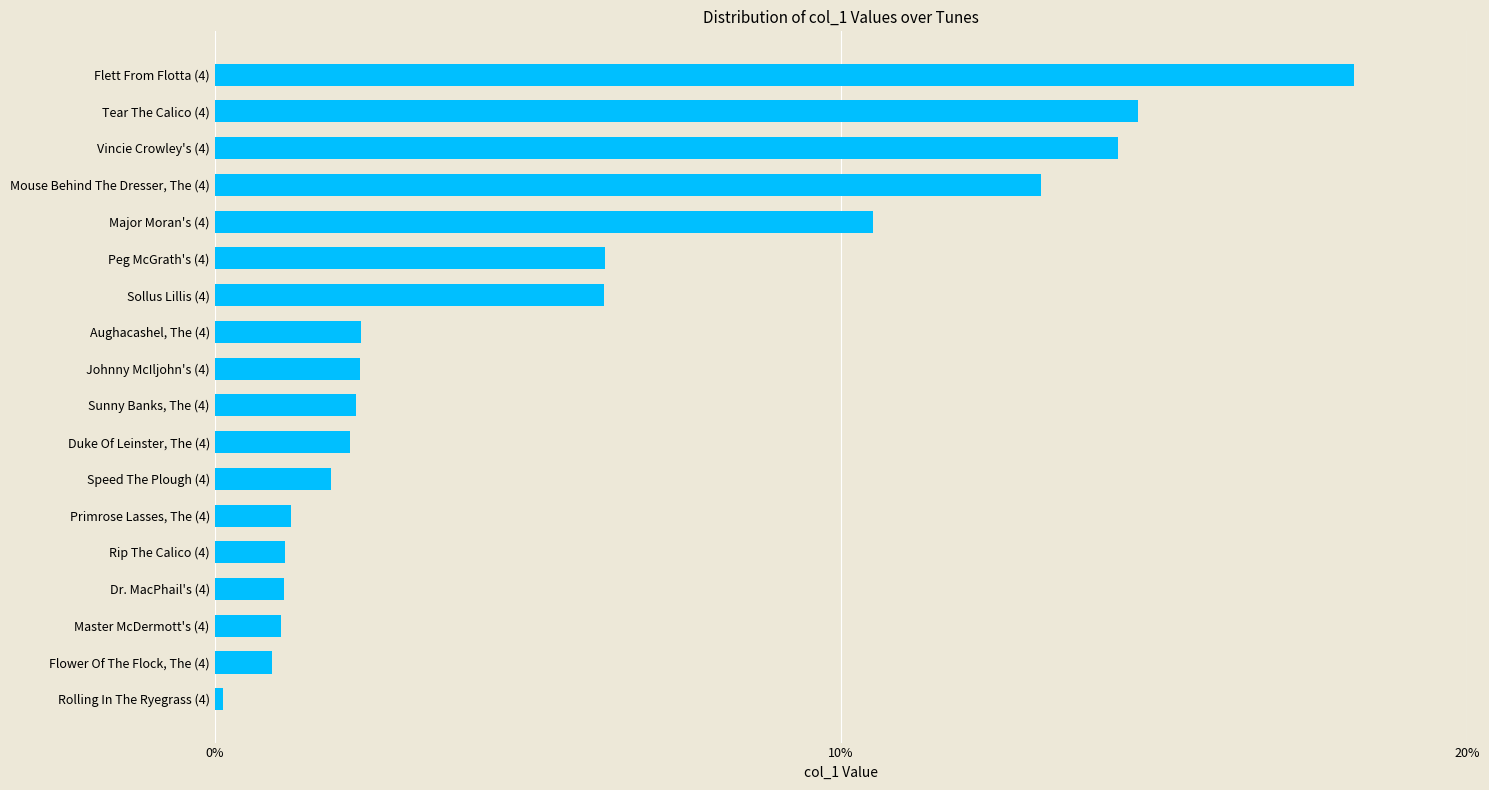

What is the average value?

0.1